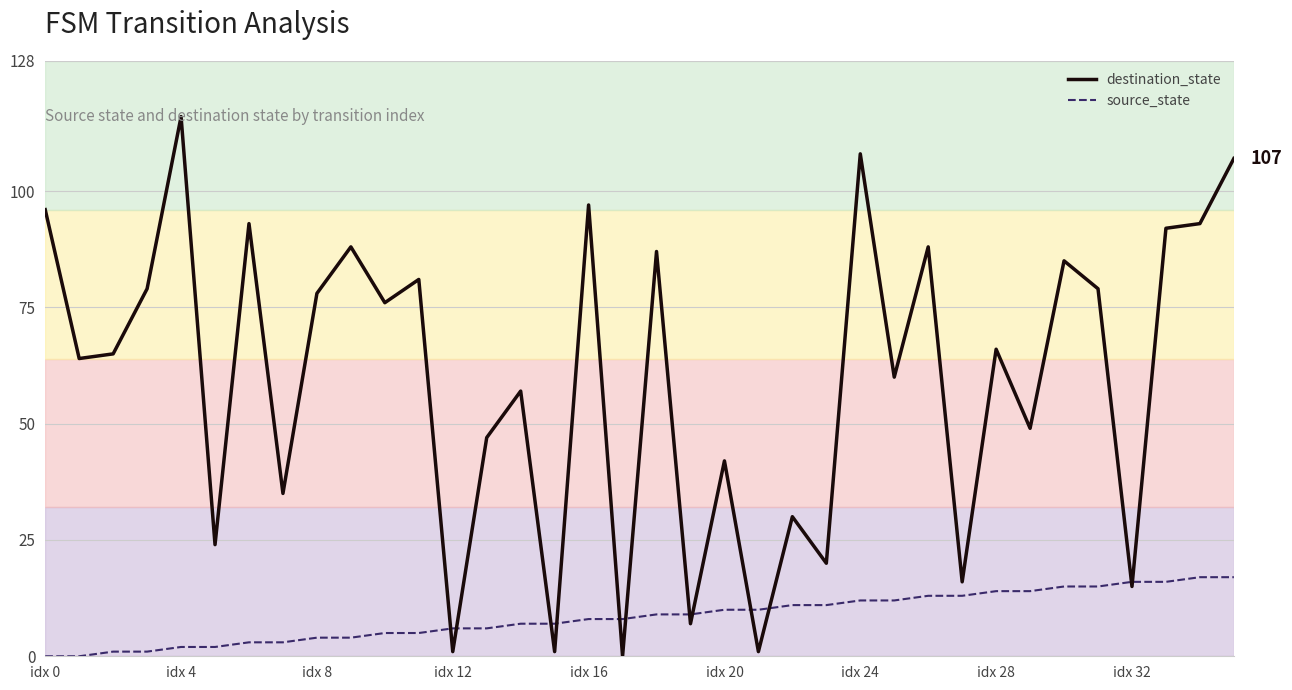

Rank the series by their maximum value, from highest to lowest.

destination_state, source_state